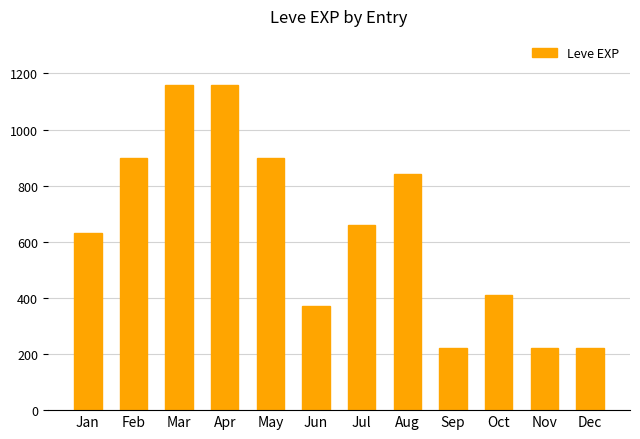

At which label is the value closest to 690?

Jul